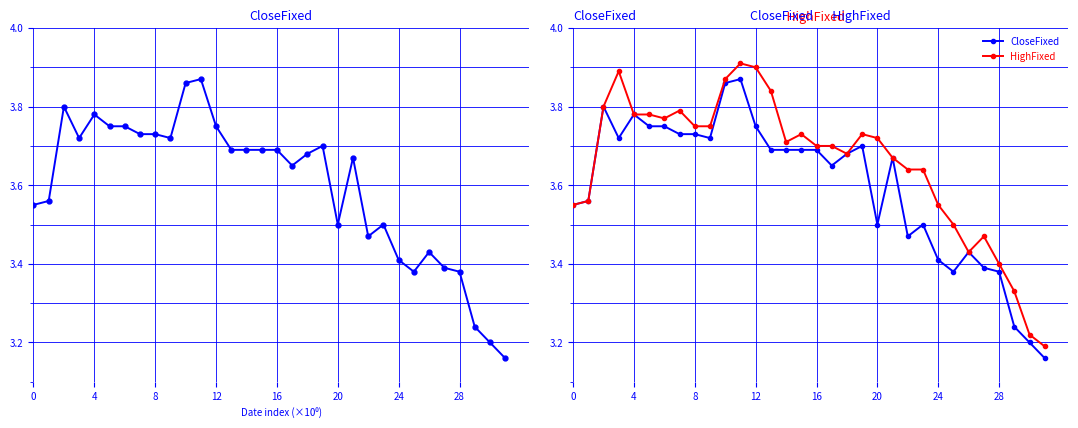

List the series in order of their overall mean, lowest first.

CloseFixed, HighFixed